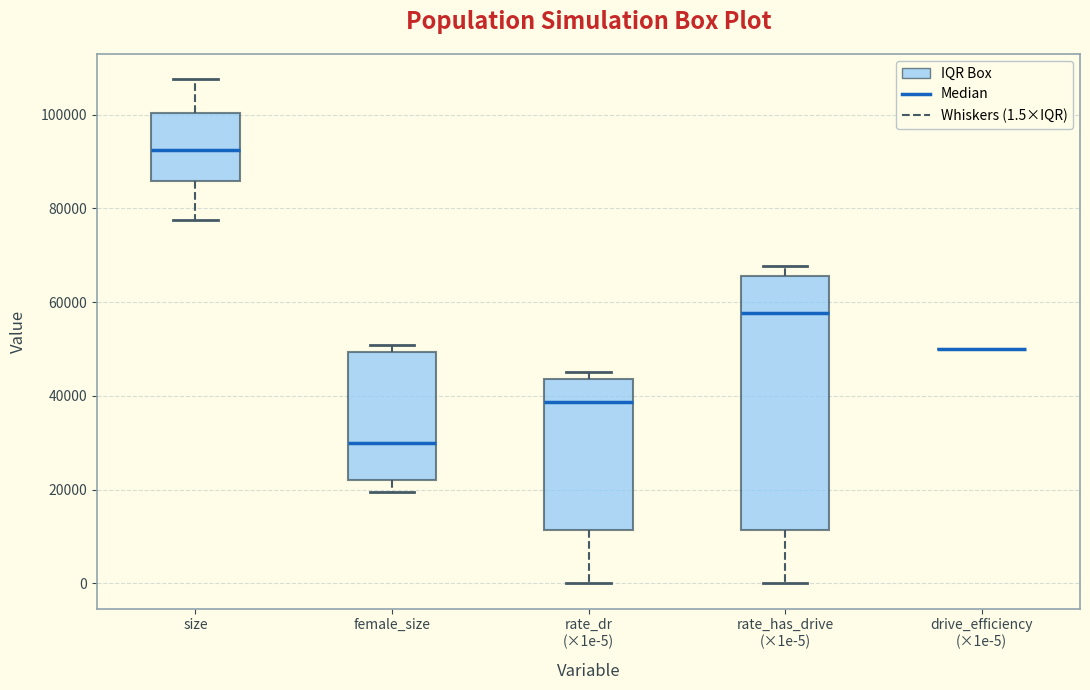

Comparing the boxes themselves (not the whiskers), which one is the tallest?

rate_has_drive (×1e-5)